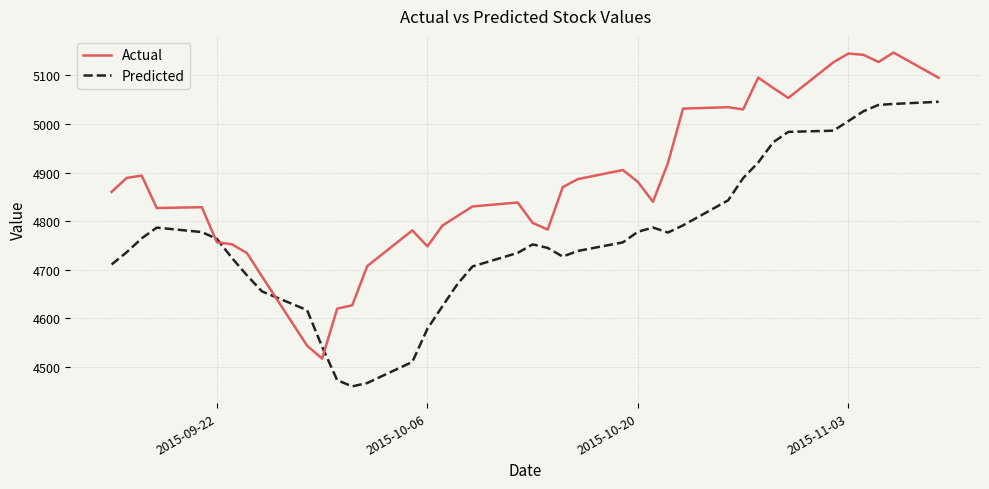

What is the maximum value for Actual?

5147.1